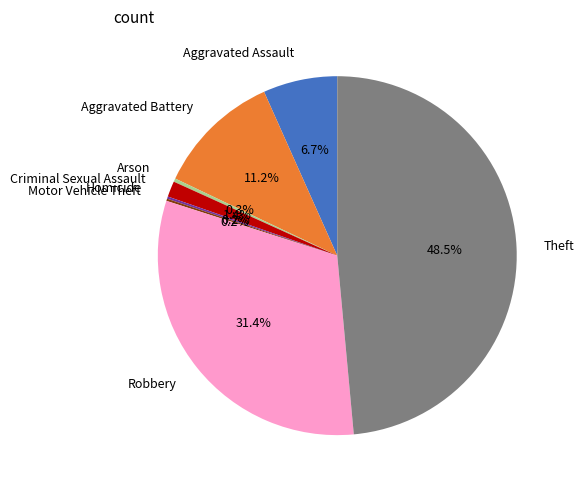

Which slice is the largest?

Theft